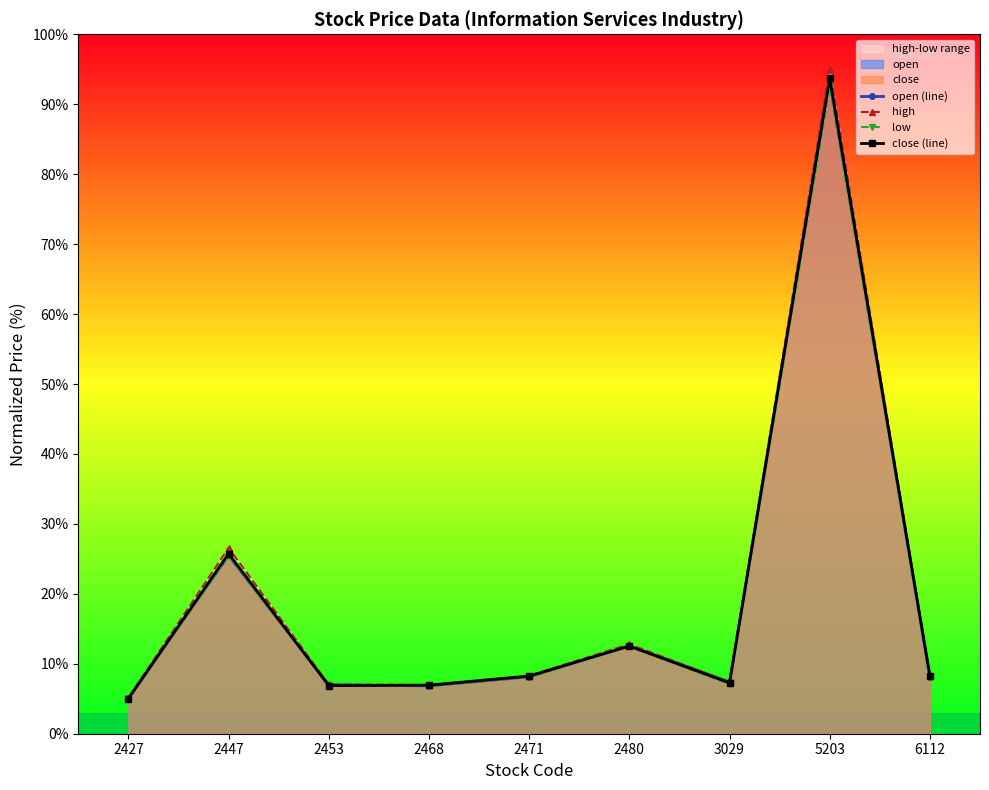

What is the value of the high point at the 4th from the left?

7.0